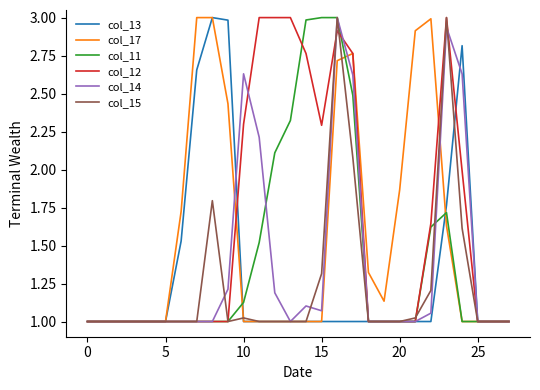

How many times do col_11 and col_17 cross each other?

3